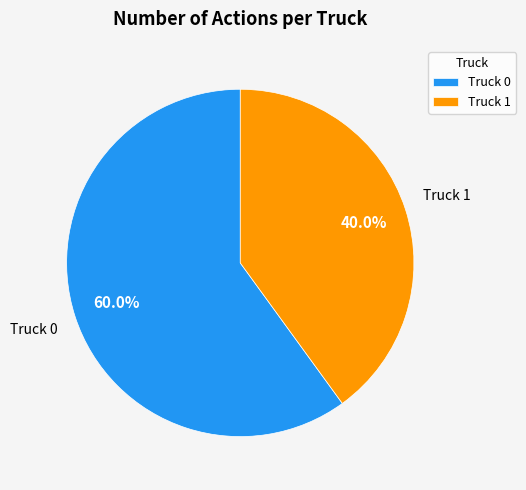

To the nearest percent, what is the difference between the Truck 0 and Truck 1 slice percentages?

20%